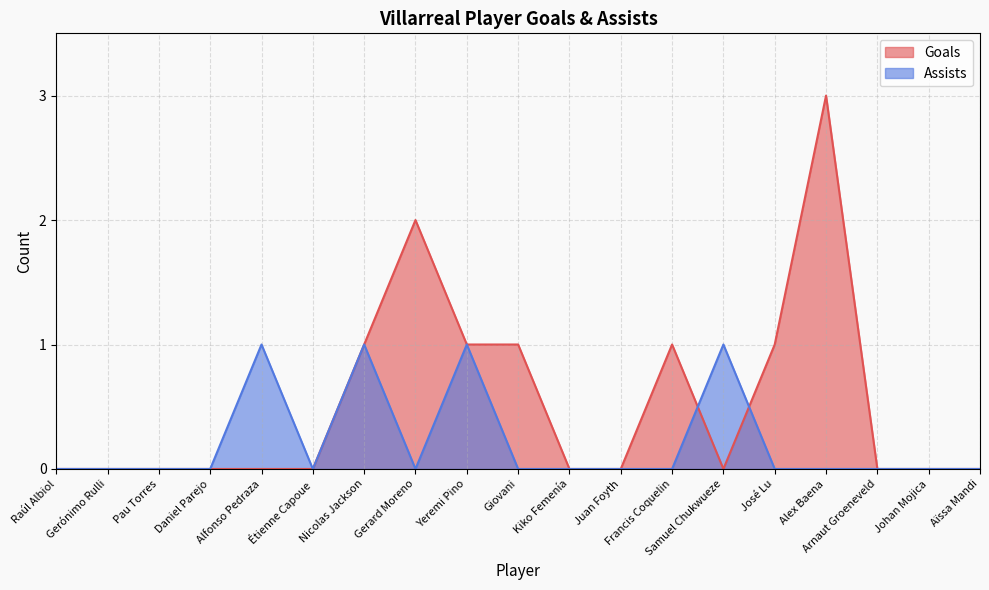

Does the chart have visible grid lines?

Yes